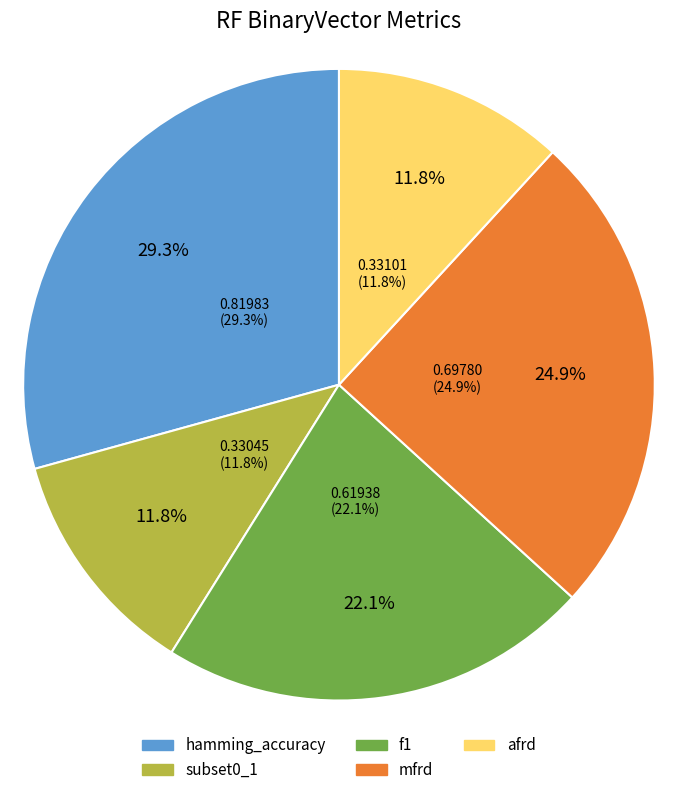

How many segments does this pie chart have?

5